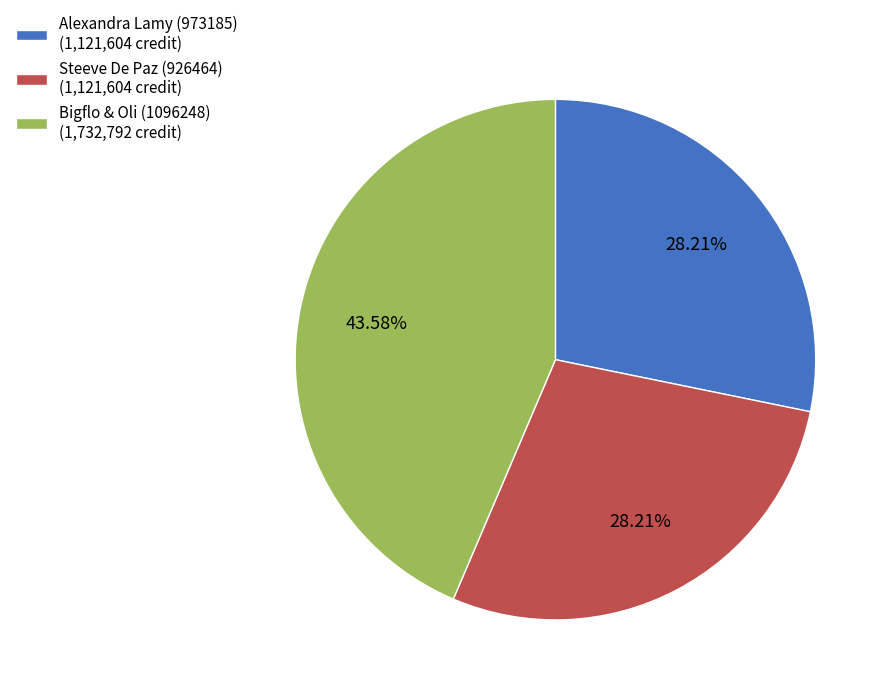

To the nearest percent, what is the average slice percentage?

33%